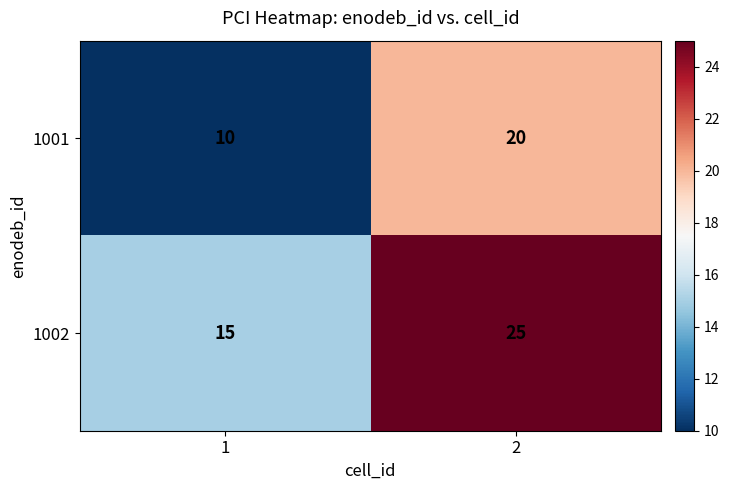

What is the total value across all series at 1?

25